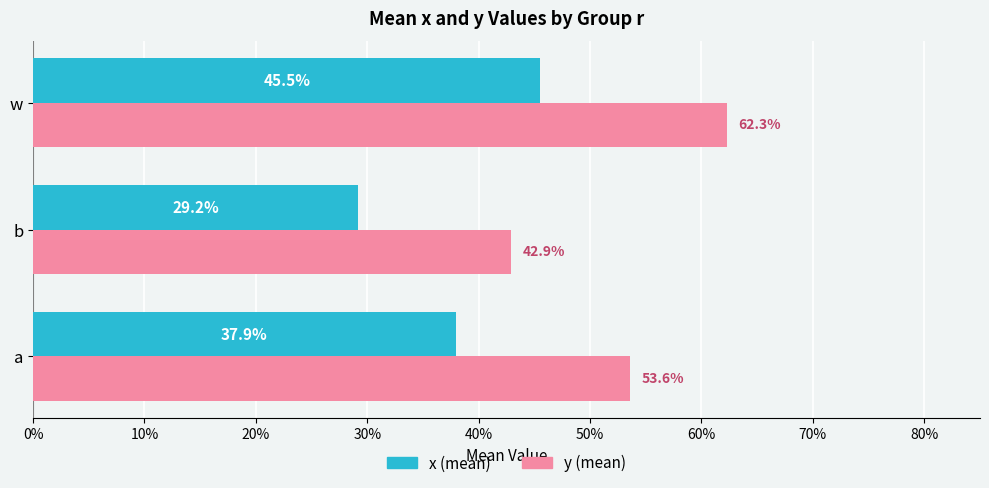

The x series shows 0.1 at a. True or false?

False